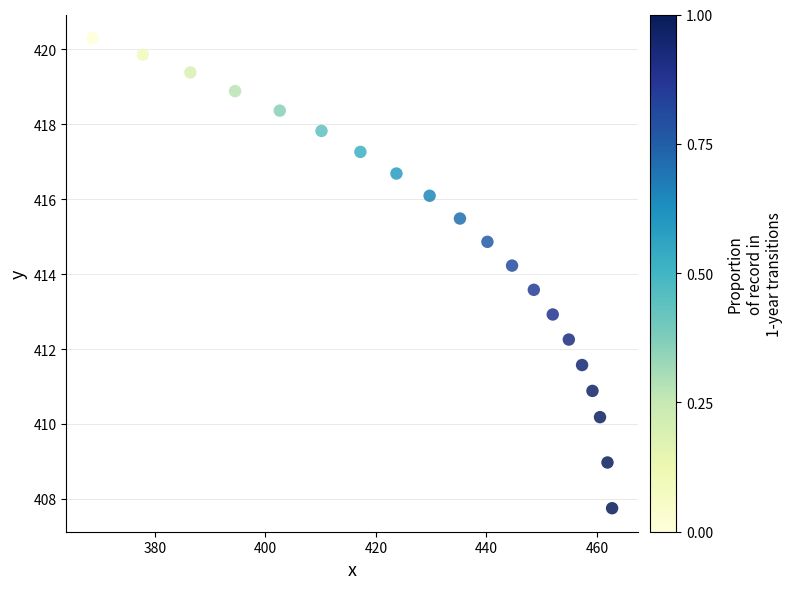

What is the range of Y values (max minus min)?

12.6